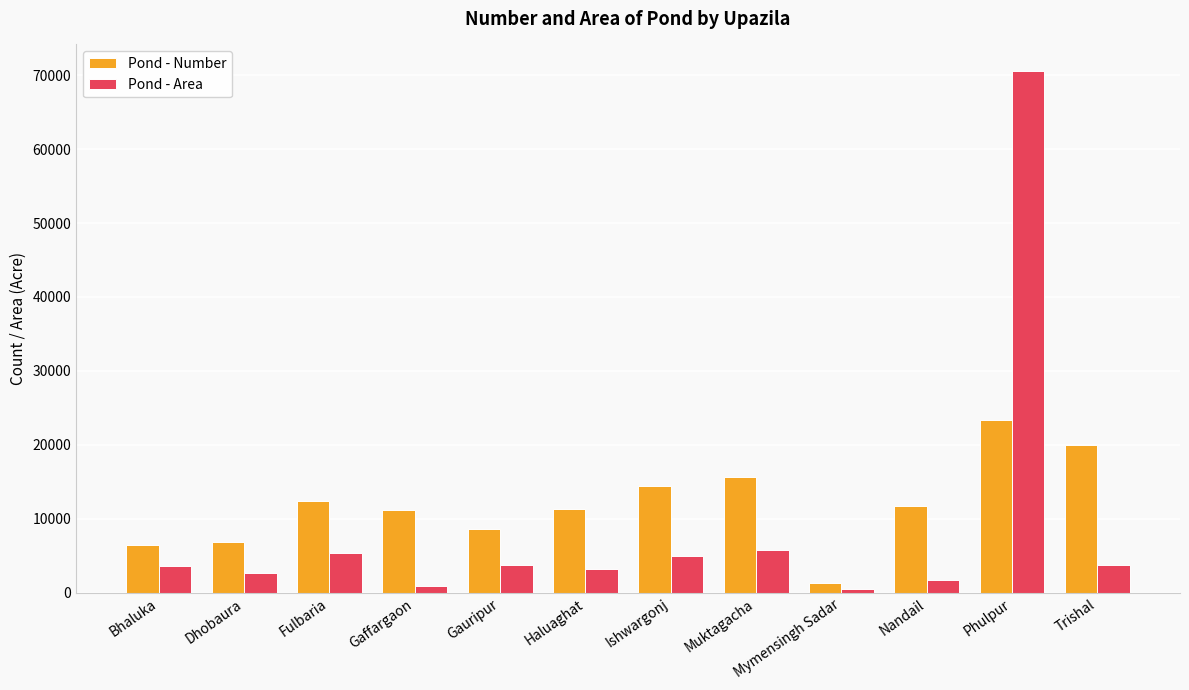

Which category has the highest value across all series?

Phulpur